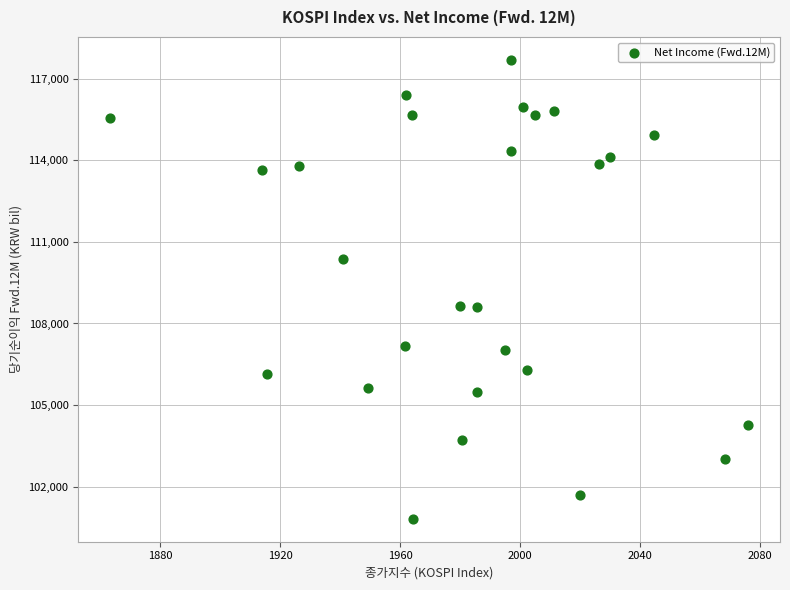

What is the range of X values (max minus min)?

212.8